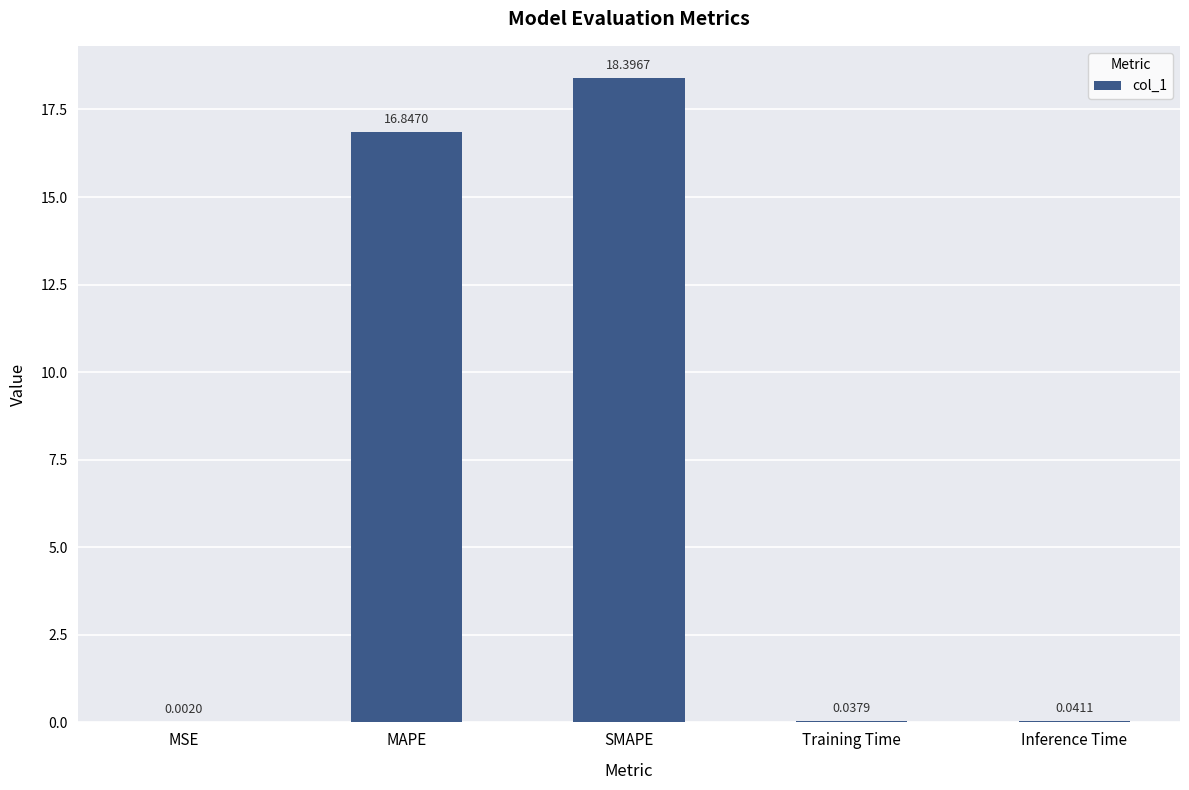

What is the change in value from MAPE to SMAPE?

+1.5